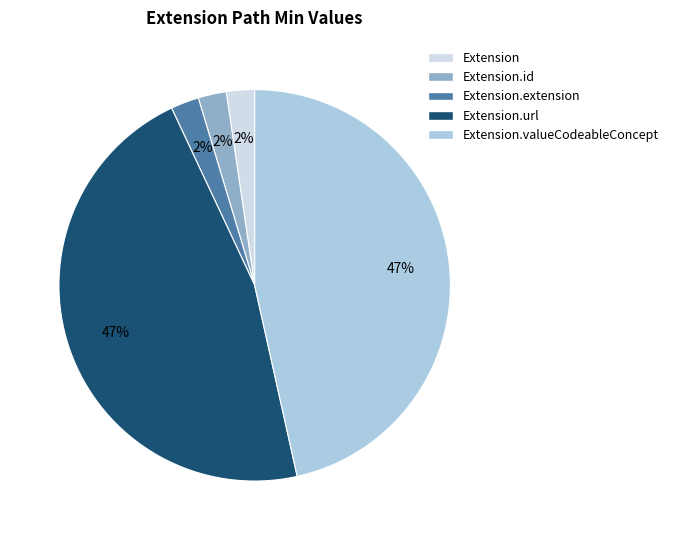

Does any single category account for the majority?

No